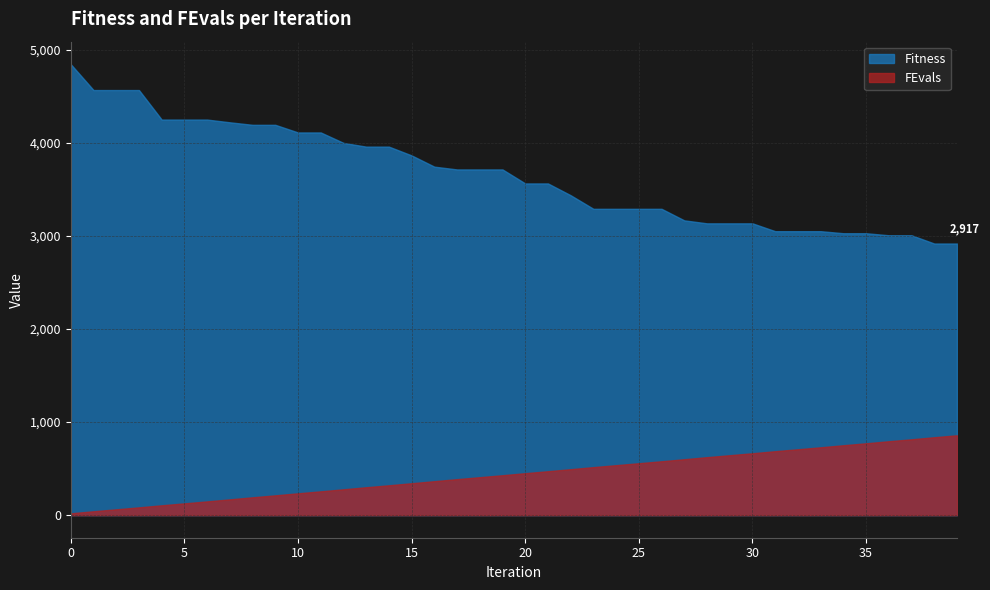

What is the minimum value for Fitness?

2917.5